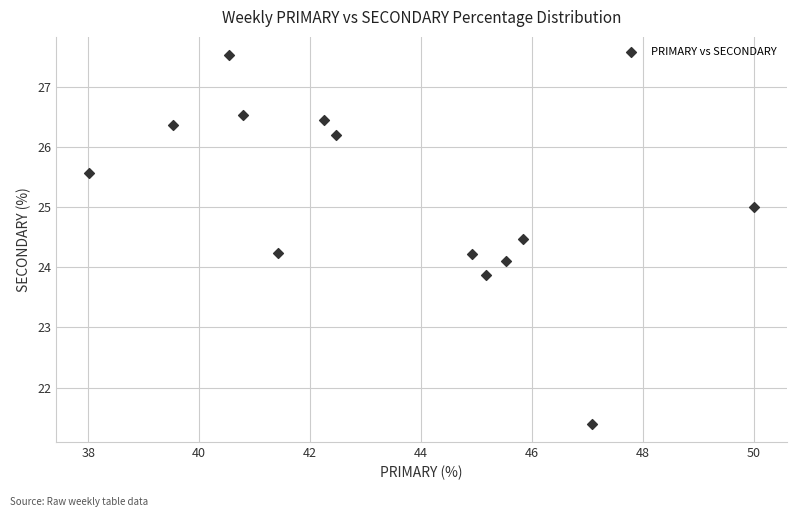

What is the range of X values (max minus min)?

12.0